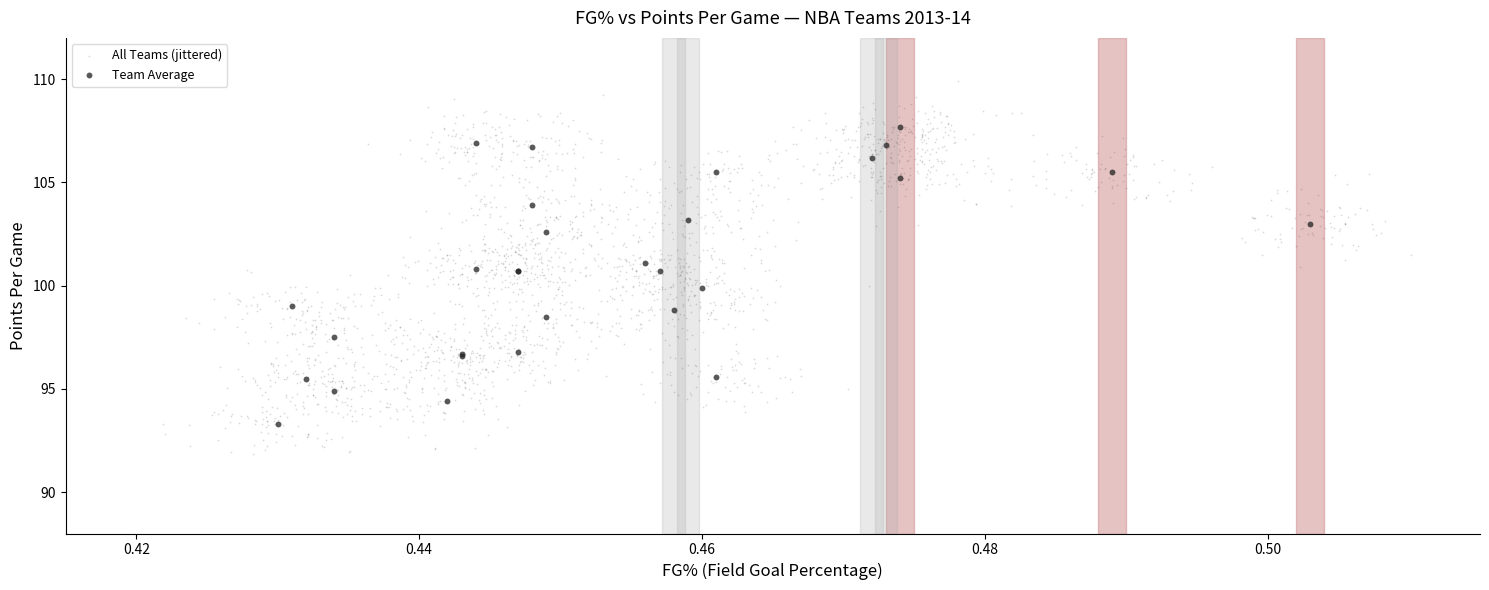

Which series has the widest spread of Y values?

All Teams (jittered)